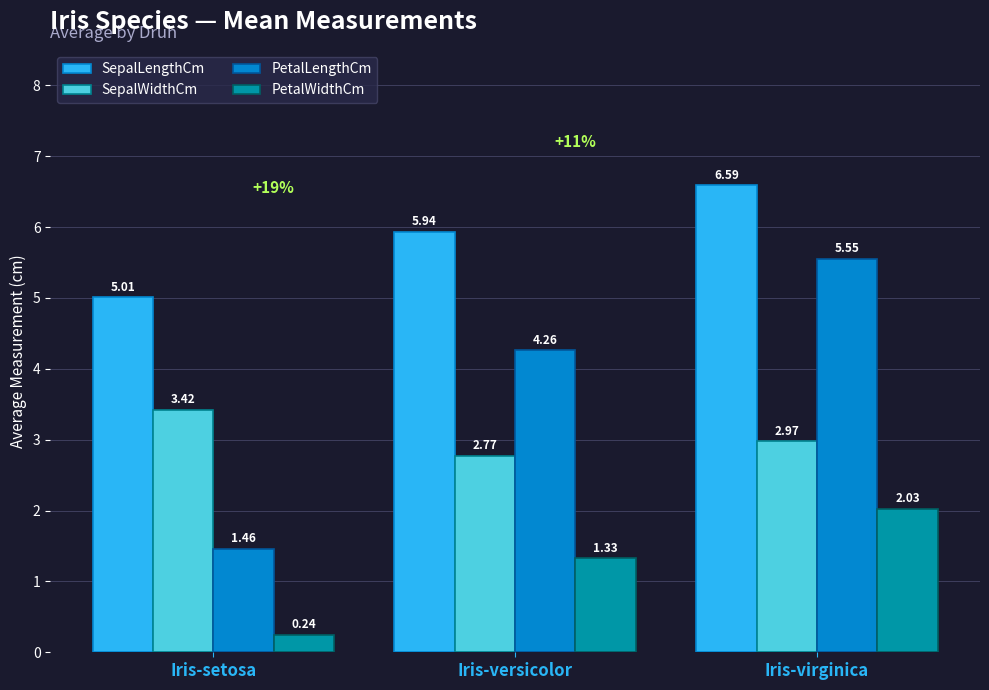

What are all the series names shown in the legend?

SepalLengthCm, SepalWidthCm, PetalLengthCm, PetalWidthCm